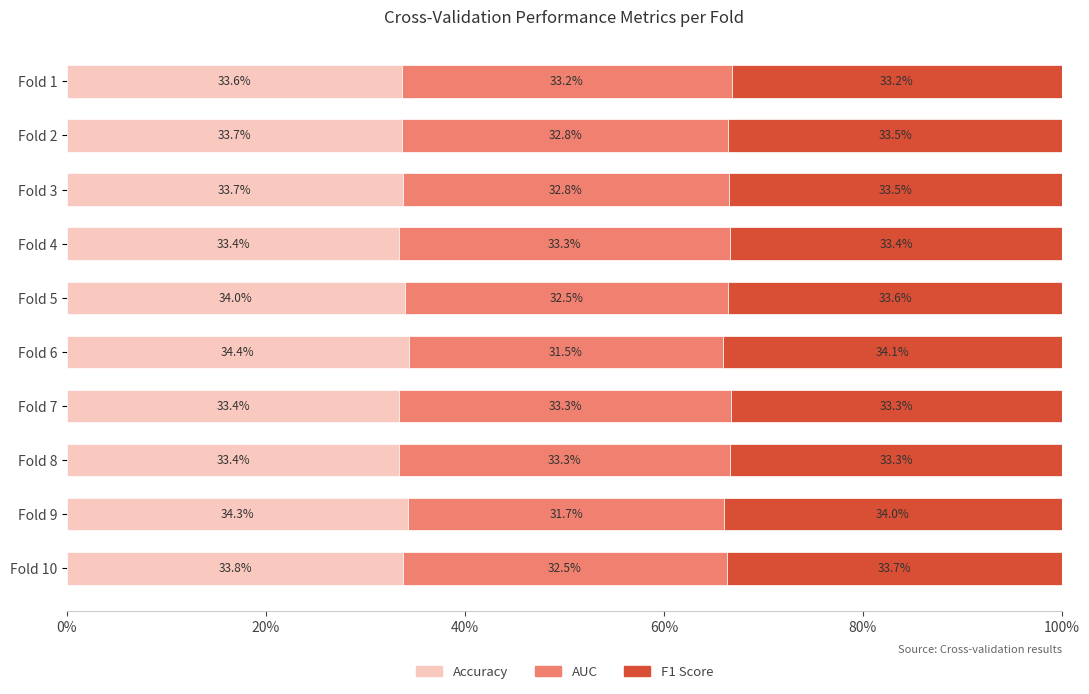

List the series in order of their peak value, lowest first.

AUC, F1 Score, Accuracy